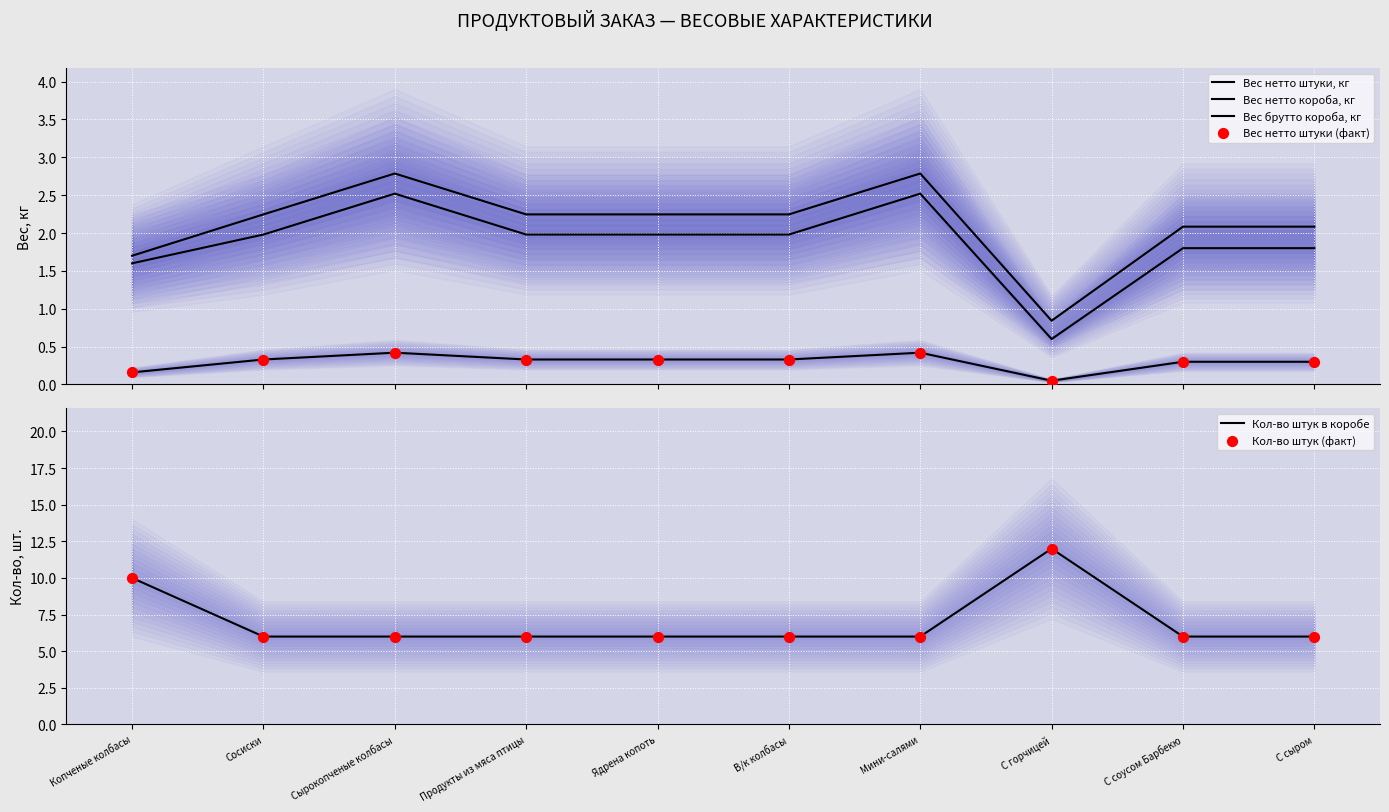

Which series reaches the minimum Y coordinate?

Вес нетто штуки, кг